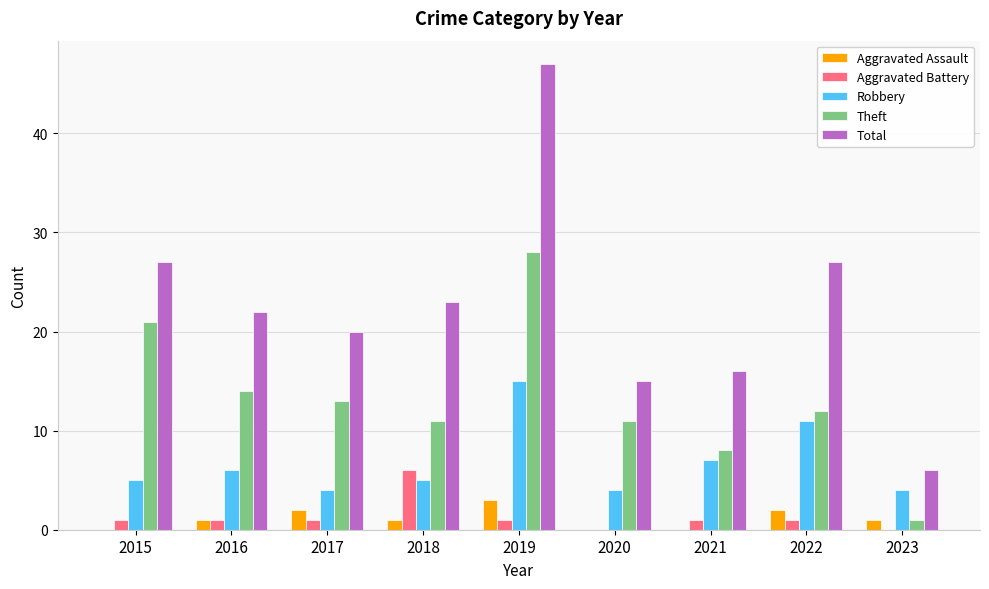

Reading left to right, transcribe all the data shown in this chart.

Aggravated Assault: 0	1	2	1	3	0	0	2	1
Aggravated Battery: 1	1	1	6	1	0	1	1	0
Robbery: 5	6	4	5	15	4	7	11	4
Theft: 21	14	13	11	28	11	8	12	1
Total: 27	22	20	23	47	15	16	27	6